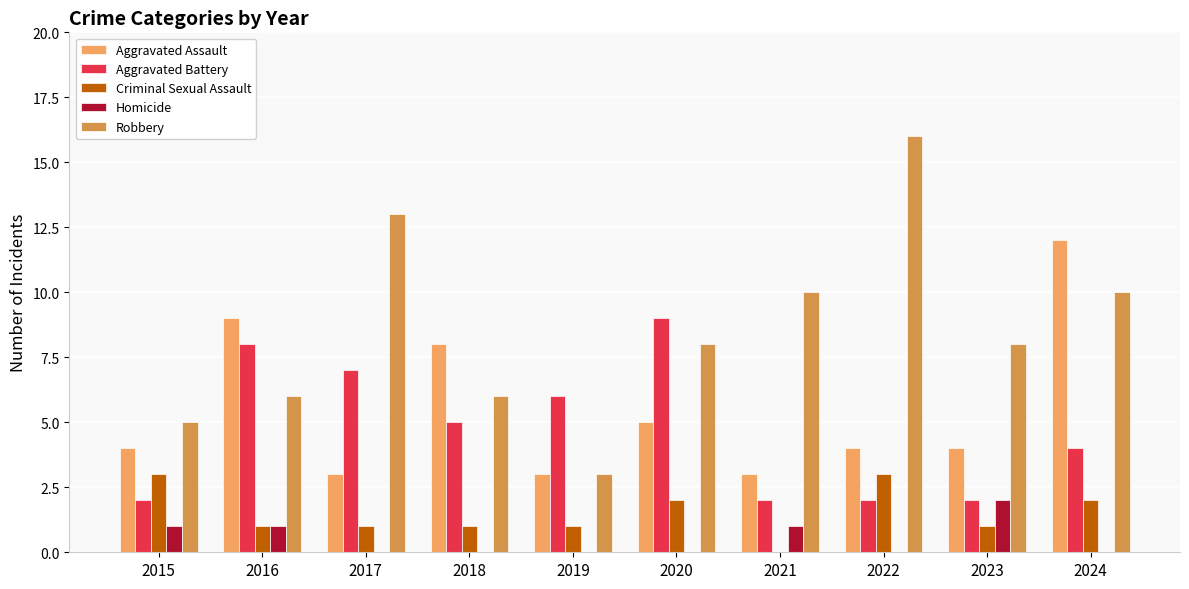

True or false: Aggravated Battery has a value of 4 at 2024.

True